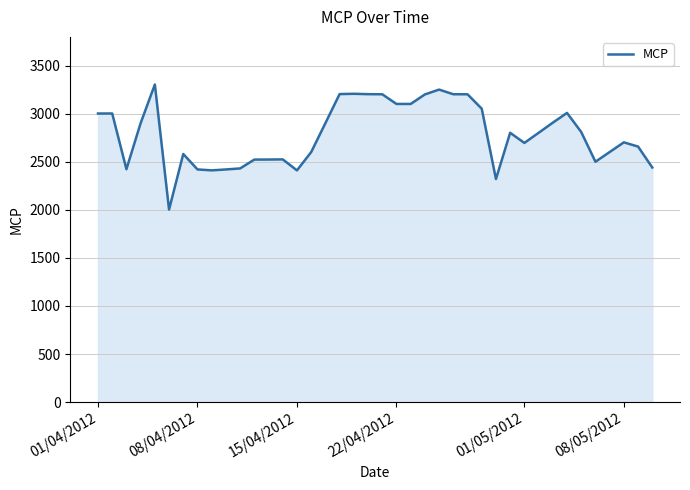

What is the maximum value shown in the chart?

3302.2